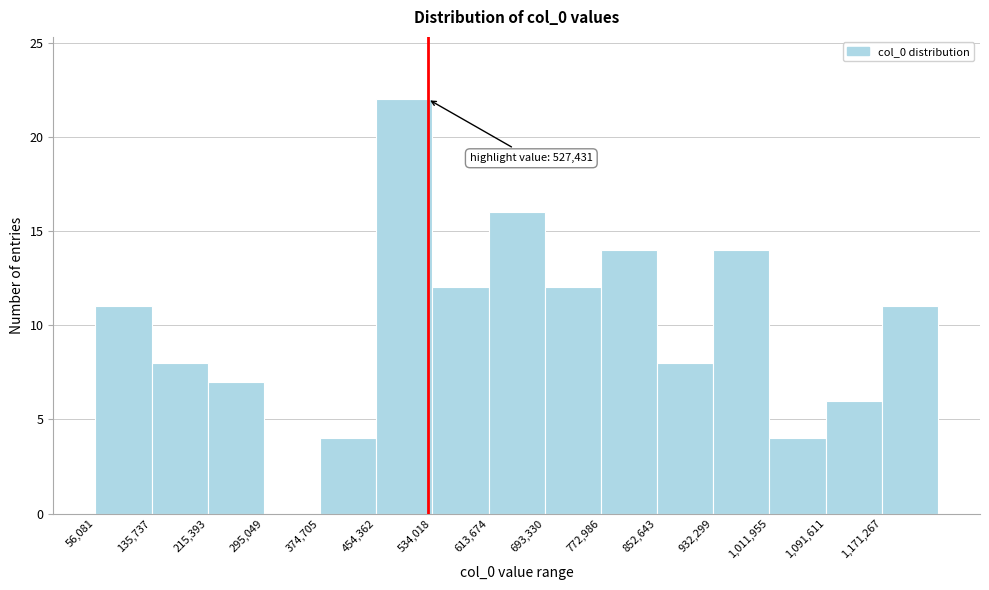

Over which range of the x-axis is the bar tallest?

450000 to 530000